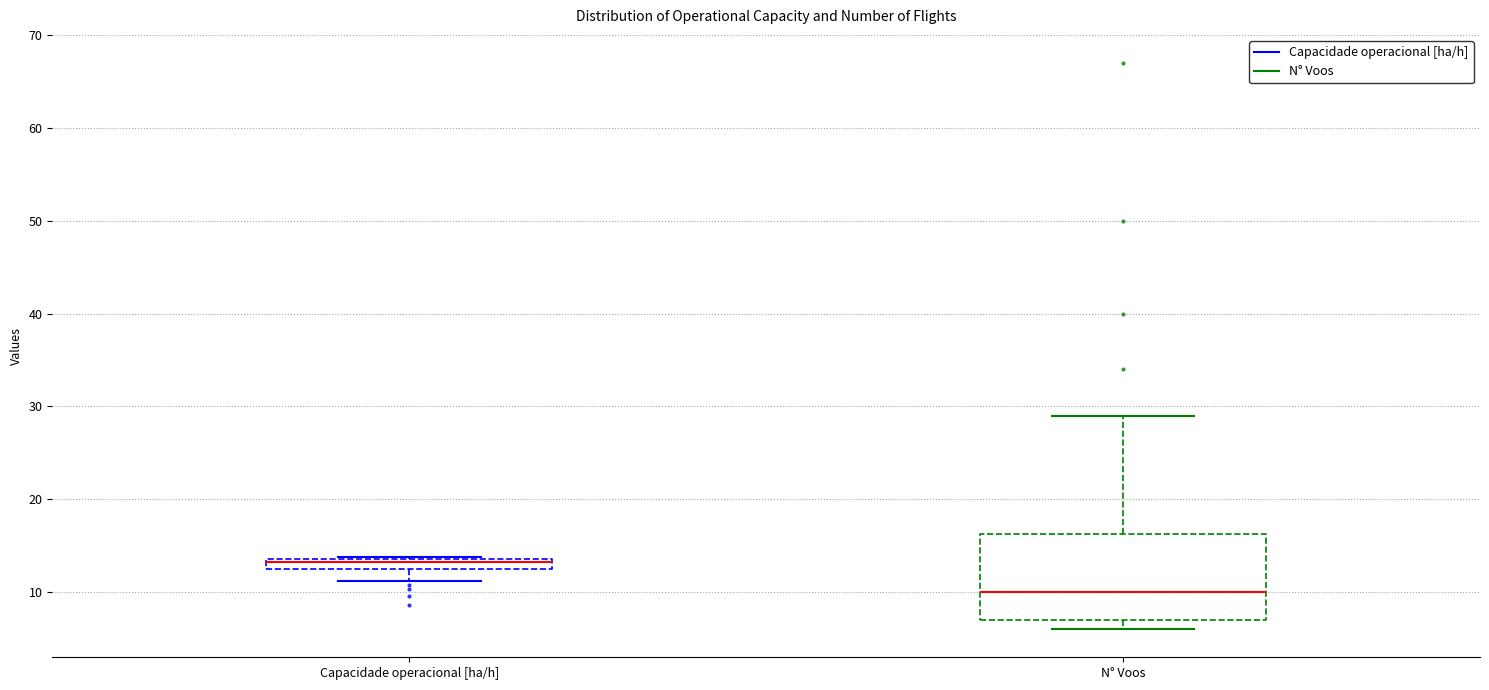

Which box is the tallest, from its lower edge to its upper edge?

N° Voos